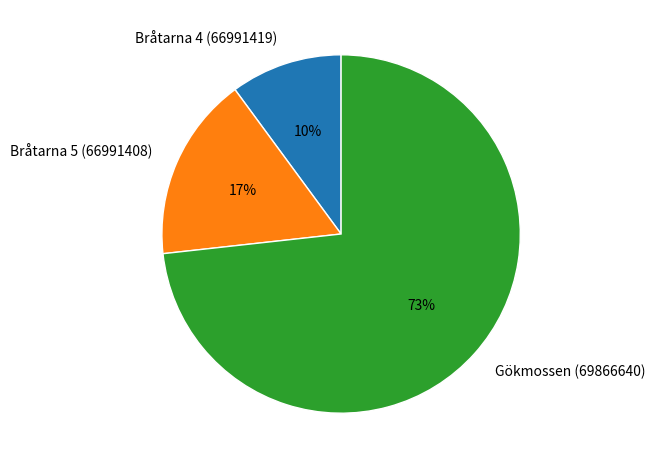

To the nearest percent, what percentage of the pie is Gökmossen (69866640)?

73%